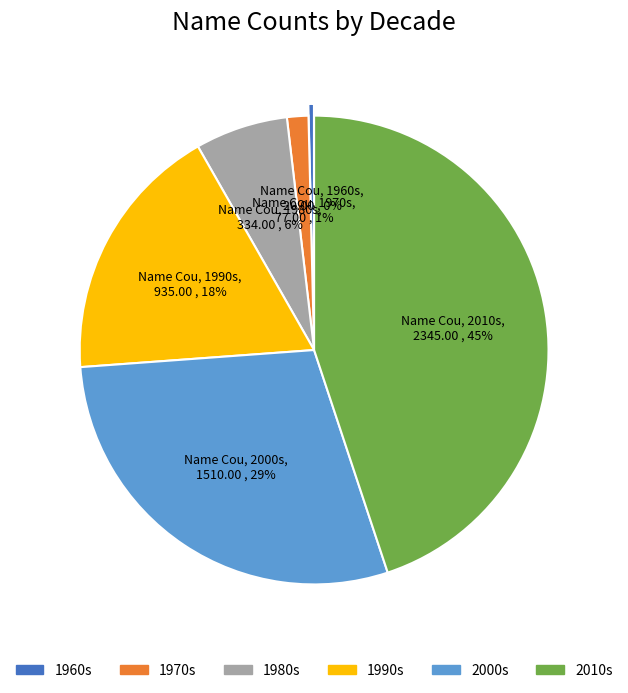

Does any single category account for the majority?

No